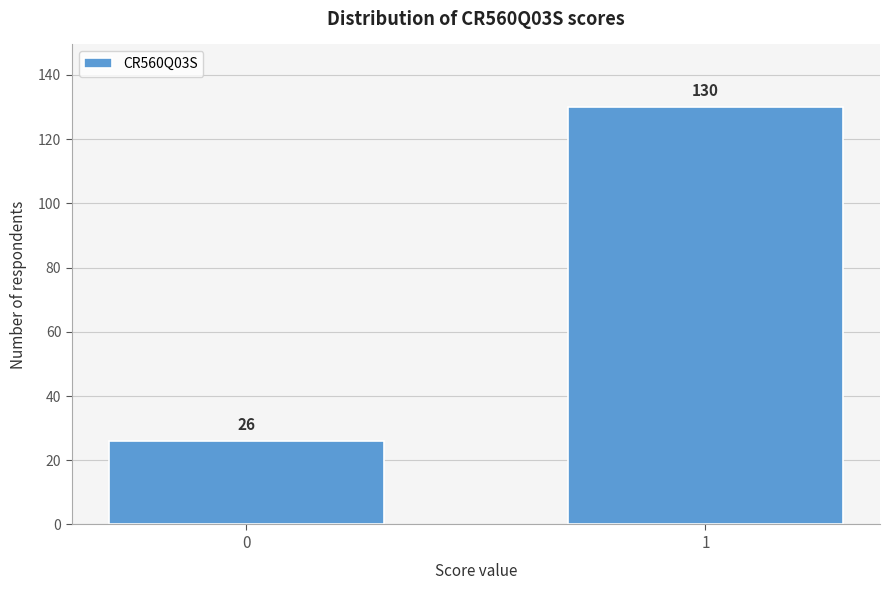

Reading left to right, what are all the values shown in this chart?

0=26	1=130